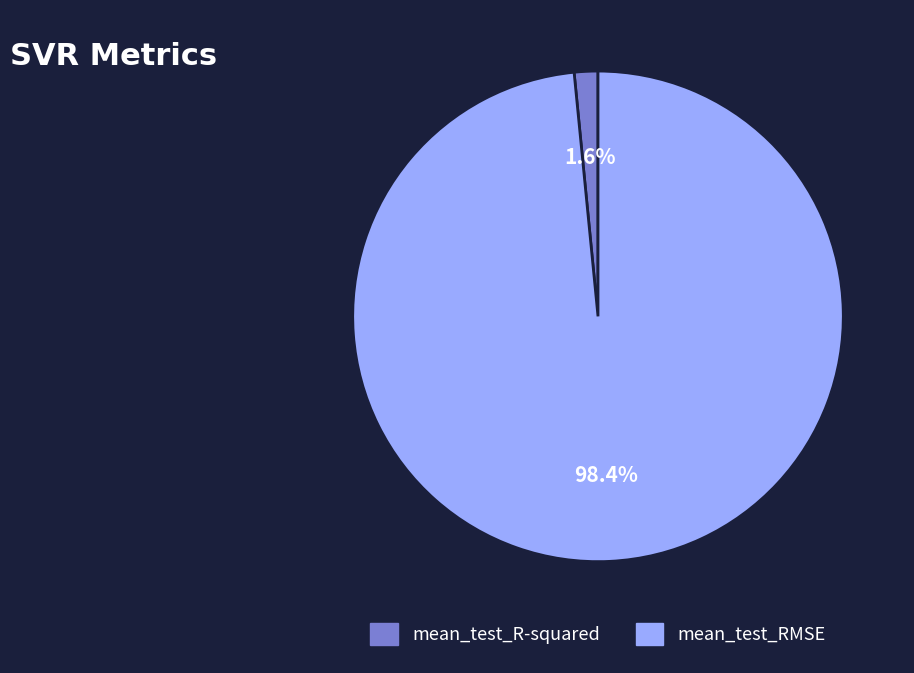

Between mean_test_R-squared and mean_test_RMSE, which is larger?

mean_test_RMSE